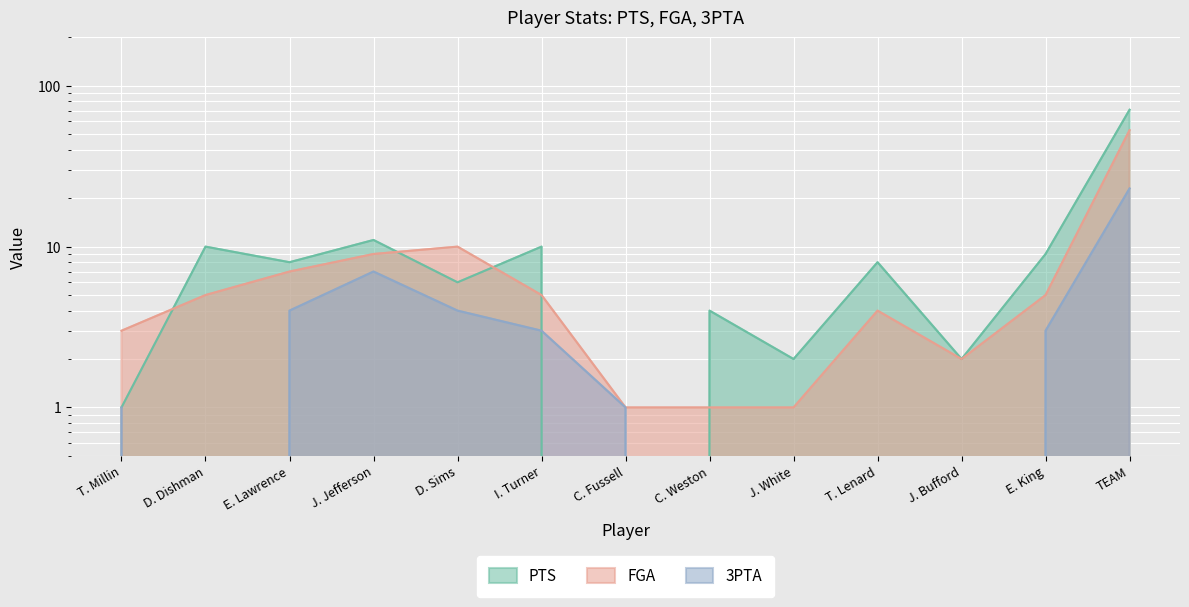

How many values in the PTS series exceed 8?

5